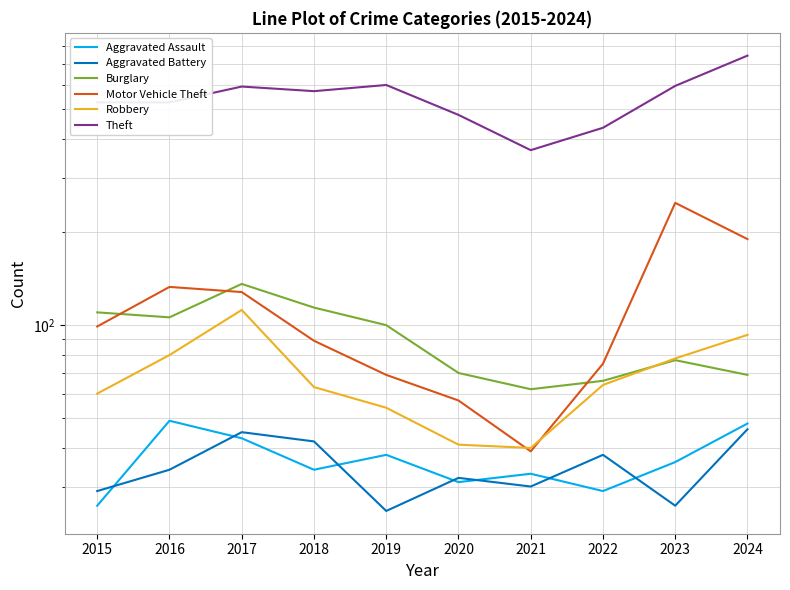

What is the lowest value of the Burglary series?

62